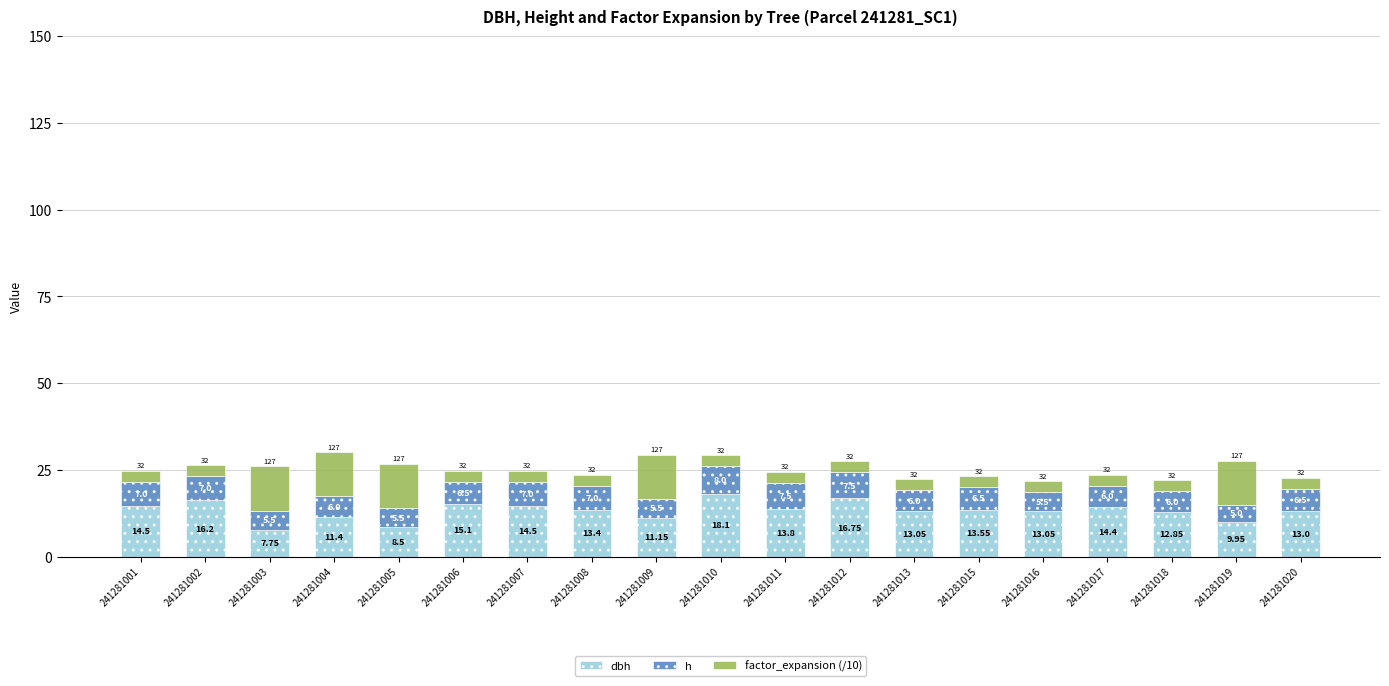

At which category is the sum across all series the highest?

241281004